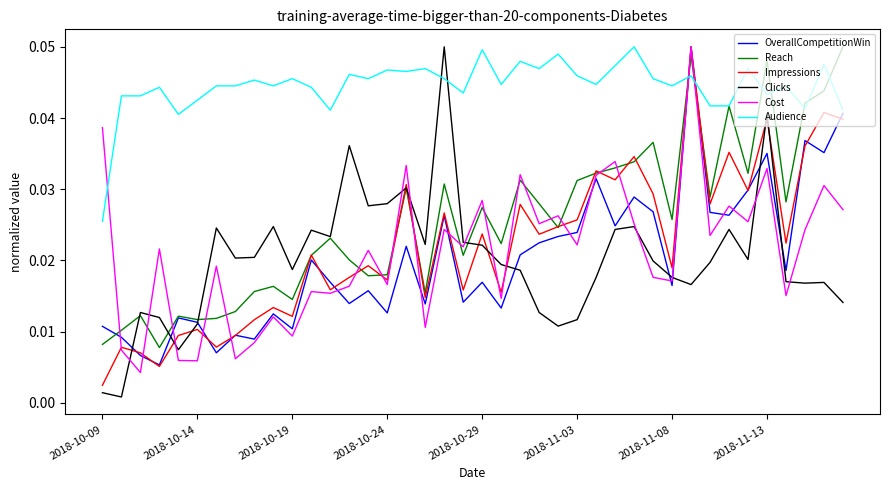

What is the sum of all Clicks values?

0.8